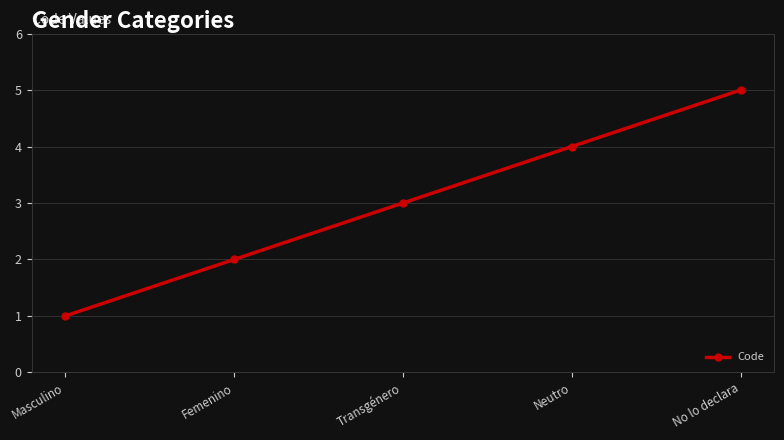

Where is the data nearest to the value 3?

Transgénero